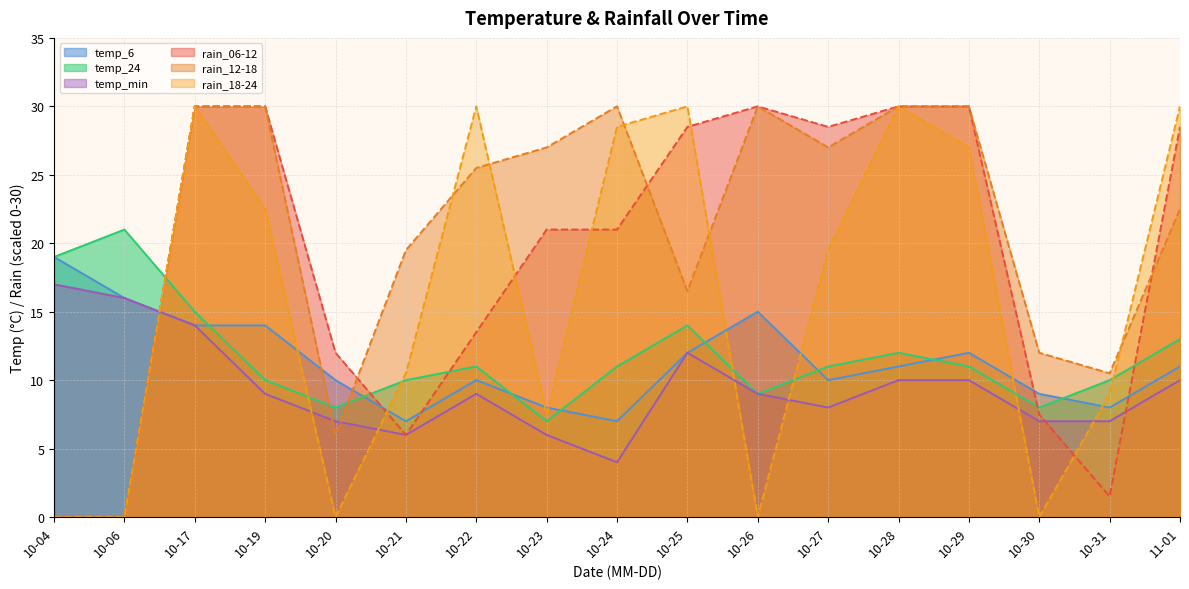

At which category does temp_6 reach its first local peak?

10-22